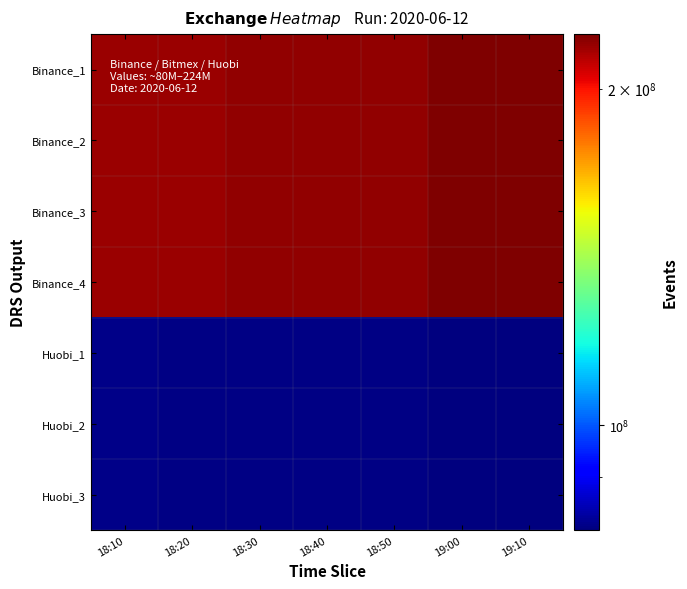

Reading right to left, transcribe all the data shown in this chart.

Binance_1: 19:10=223748263	19:00=223748263	18:50=220155317	18:40=219937545	18:30=219937545	18:20=218396213	18:10=218396213
Binance_2: 19:10=223748263	19:00=223748263	18:50=220155317	18:40=219937545	18:30=219937545	18:20=218396213	18:10=218396213
Binance_3: 19:10=223748263	19:00=223748263	18:50=220155317	18:40=219937545	18:30=219937545	18:20=218396213	18:10=218396213
Binance_4: 19:10=223748263	19:00=223748263	18:50=220155317	18:40=219937545	18:30=219937545	18:20=218396213	18:10=218396213
Huobi_1: 19:10=80615225	19:00=80746951	18:50=80951827	18:40=81226039	18:30=81040278	18:20=81181946	18:10=81299577
Huobi_2: 19:10=80615225	19:00=80746951	18:50=80951827	18:40=81226039	18:30=81040278	18:20=81181946	18:10=81299577
Huobi_3: 19:10=80615225	19:00=80746951	18:50=80951827	18:40=81226039	18:30=81040278	18:20=81181946	18:10=81299577